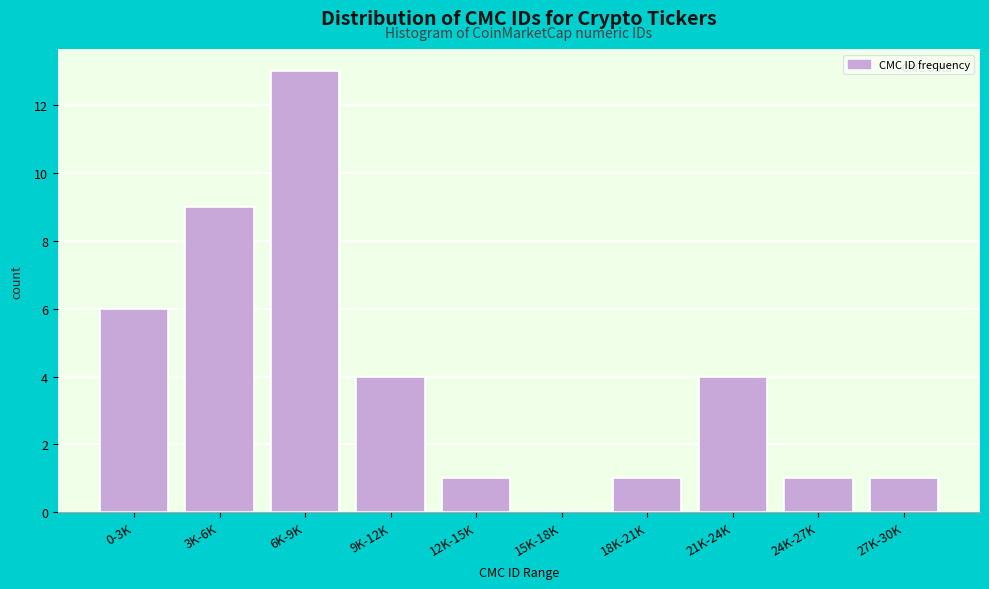

Reading left to right, list all the values displayed in this chart.

0-3K=6	3K-6K=9	6K-9K=13	9K-12K=4	12K-15K=1	15K-18K=0	18K-21K=1	21K-24K=4	24K-27K=1	27K-30K=1